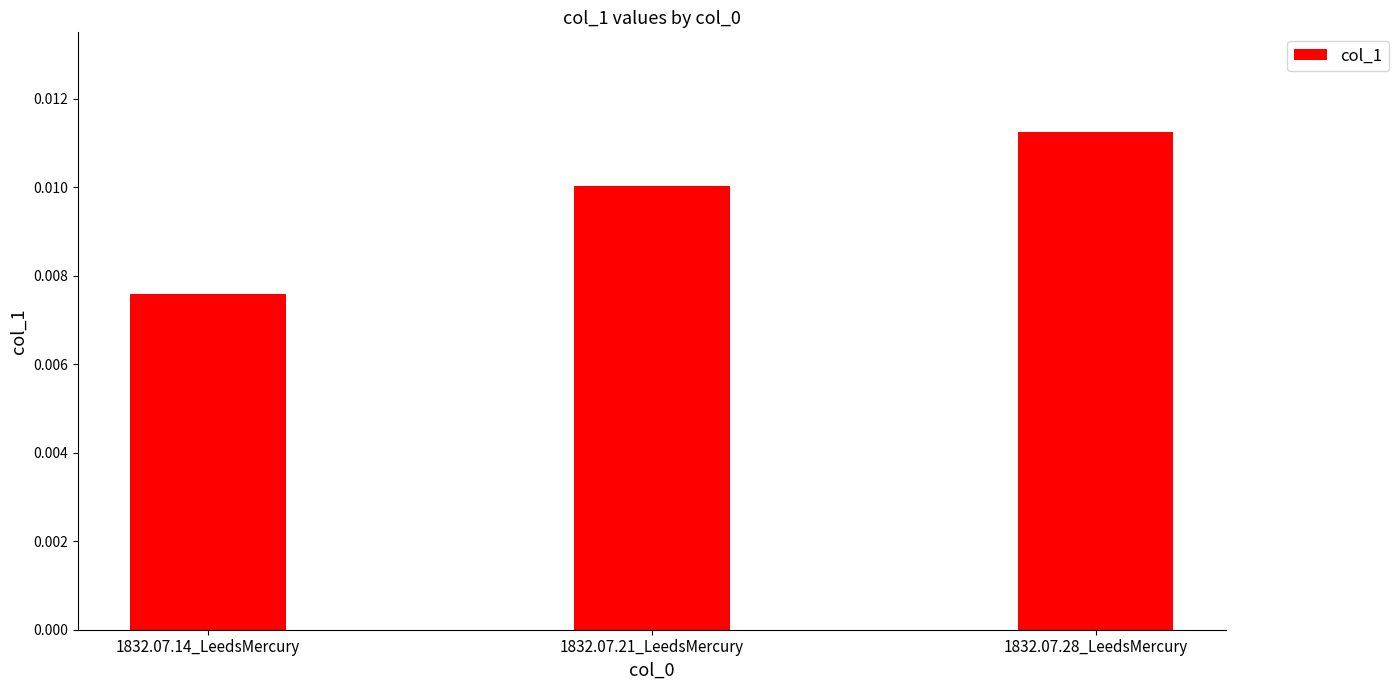

Rank the categories by value from highest to lowest.

1832.07.28_LeedsMercury, 1832.07.21_LeedsMercury, 1832.07.14_LeedsMercury